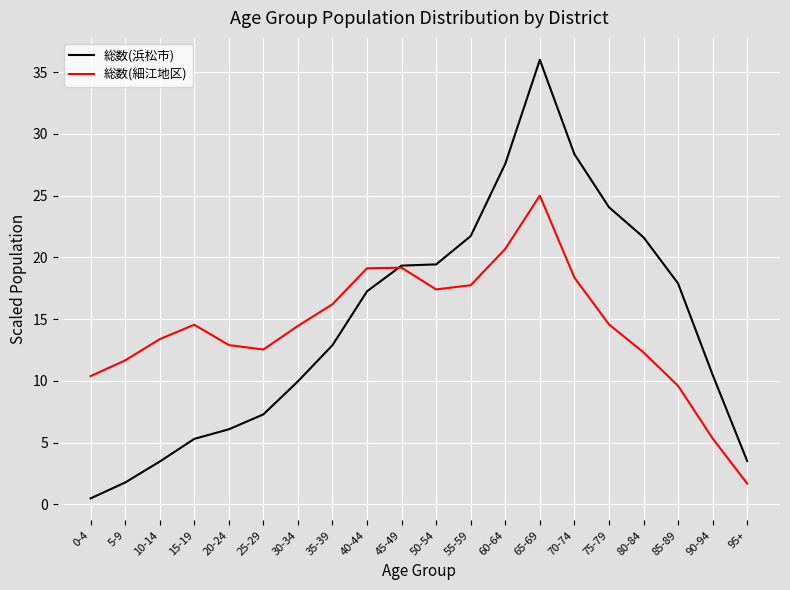

Which series has the largest total across all categories?

総数(浜松市)